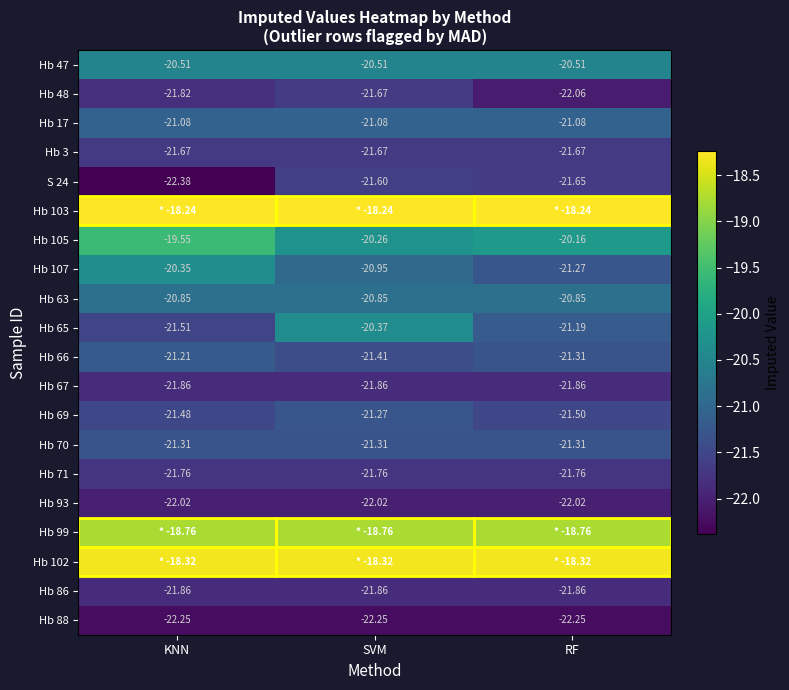

Which has a higher value, SVM or RF?

SVM